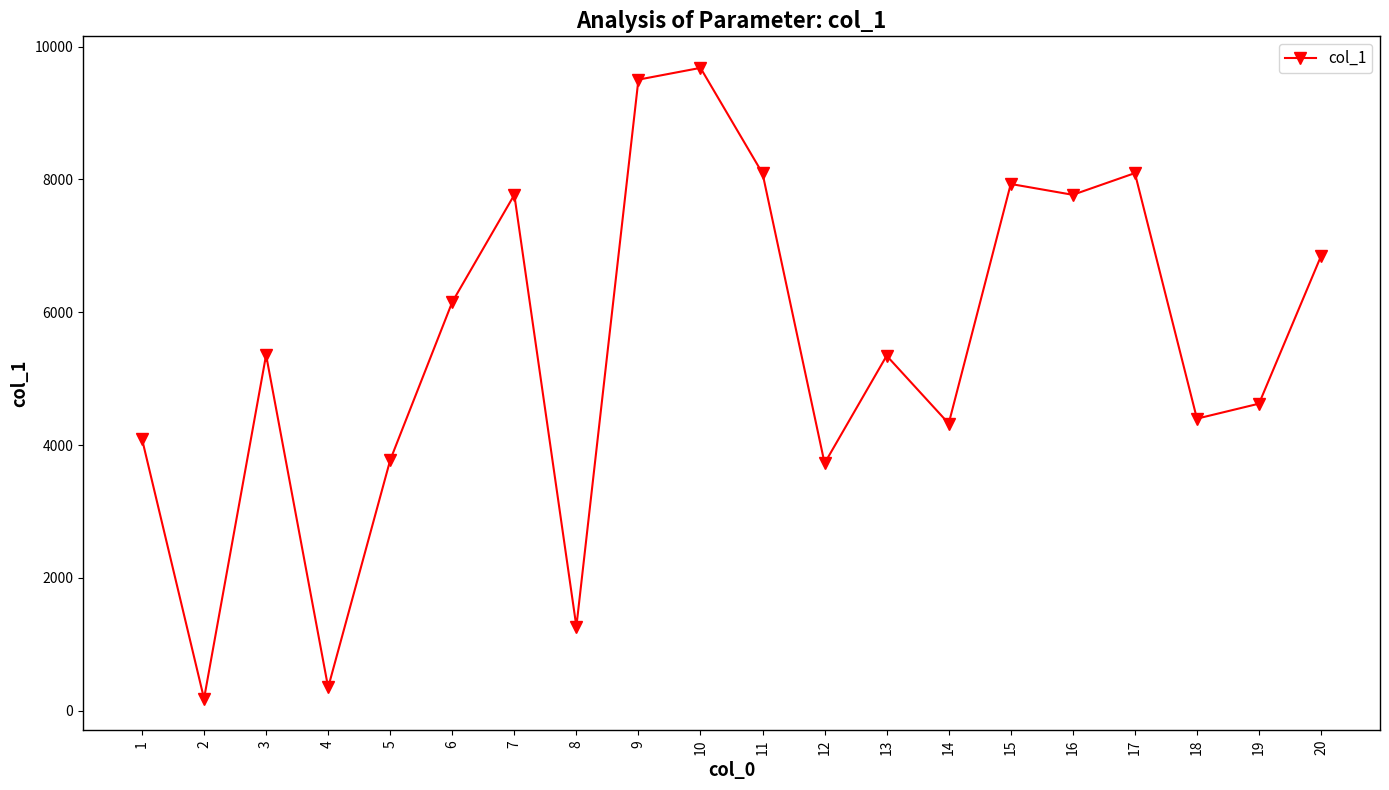

What is the smallest value displayed?

179